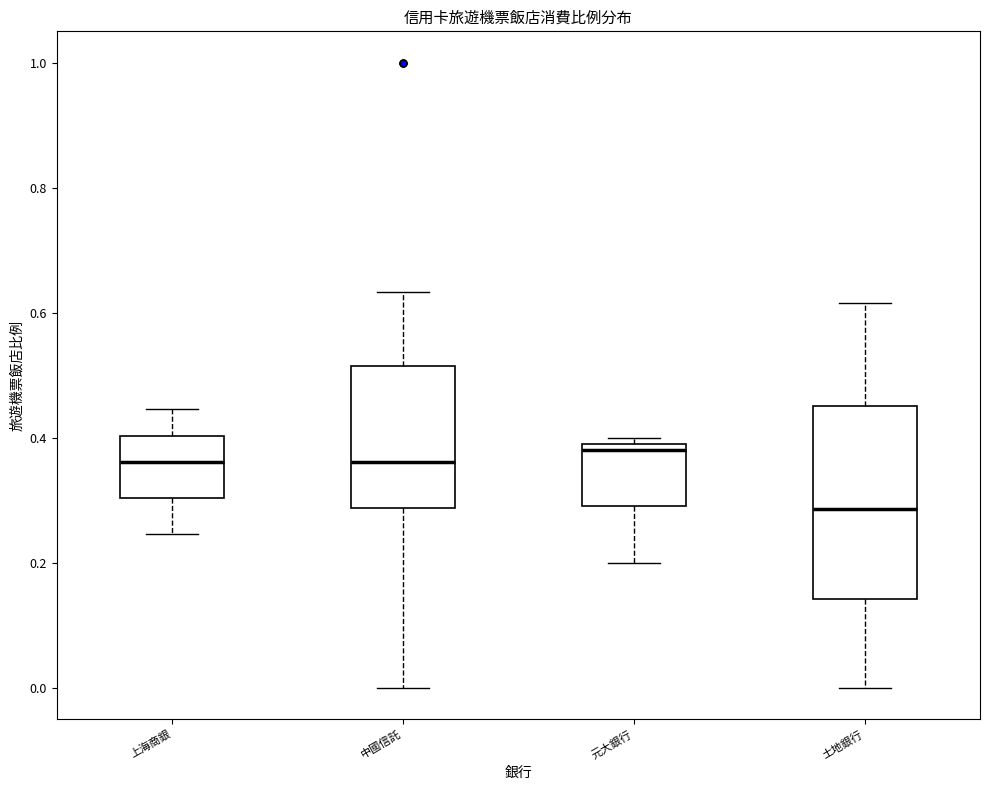

Reading left to right, transcribe this box plot: for each box, give where its median line is, the range the box spans, and where its two whiskers end, as read against the y-axis. The values are not printed on the chart, so give them approximately, as read against the axis.

上海商銀: median 0.36, box 0.30 to 0.40, whiskers 0.24 to 0.44
中國信託: median 0.36, box 0.28 to 0.52, whiskers 0.00 to 0.64
元大銀行: median 0.38, box 0.30 to 0.40, whiskers 0.20 to 0.40 (just above the box's upper edge)
土地銀行: median 0.28, box 0.14 to 0.46, whiskers 0.00 to 0.62